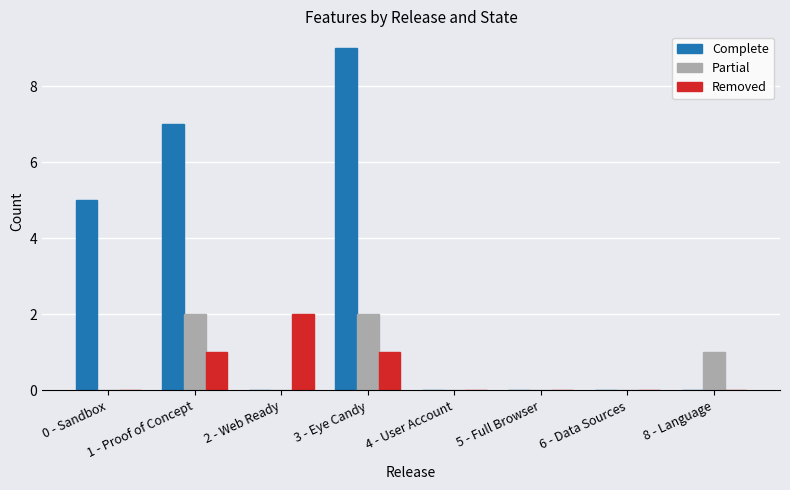

Read the Partial value at 3 - Eye Candy.

2